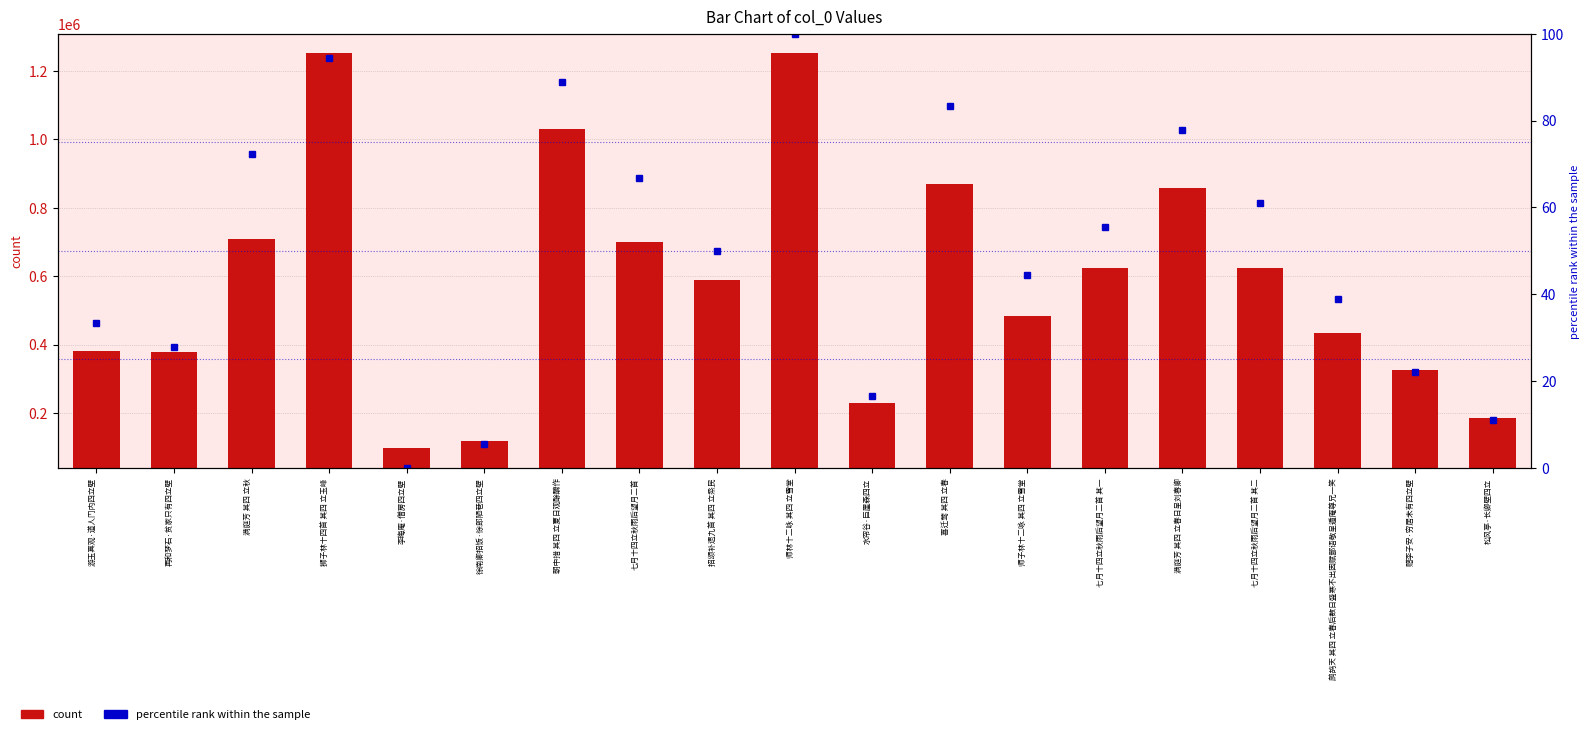

How many data points in count are less than 588526?

9